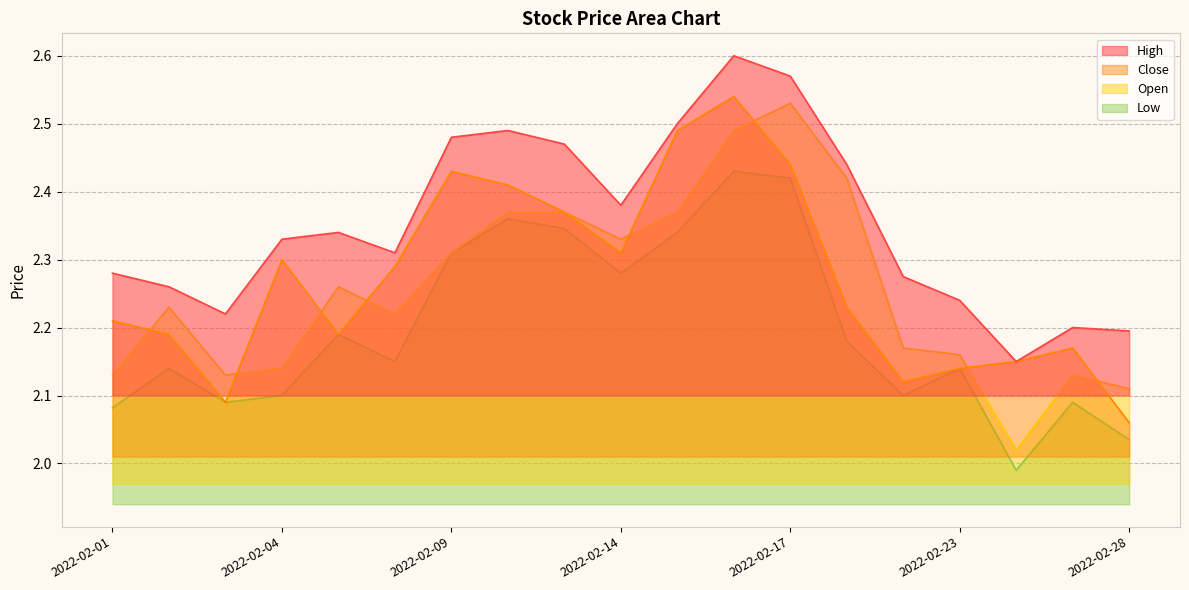

What is the total value across all series at 2022-02-07?

9.0